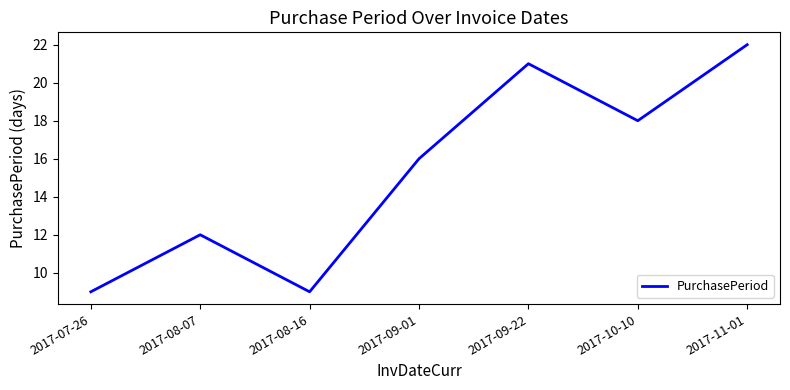

Where is the data nearest to the value 15?

2017-09-01